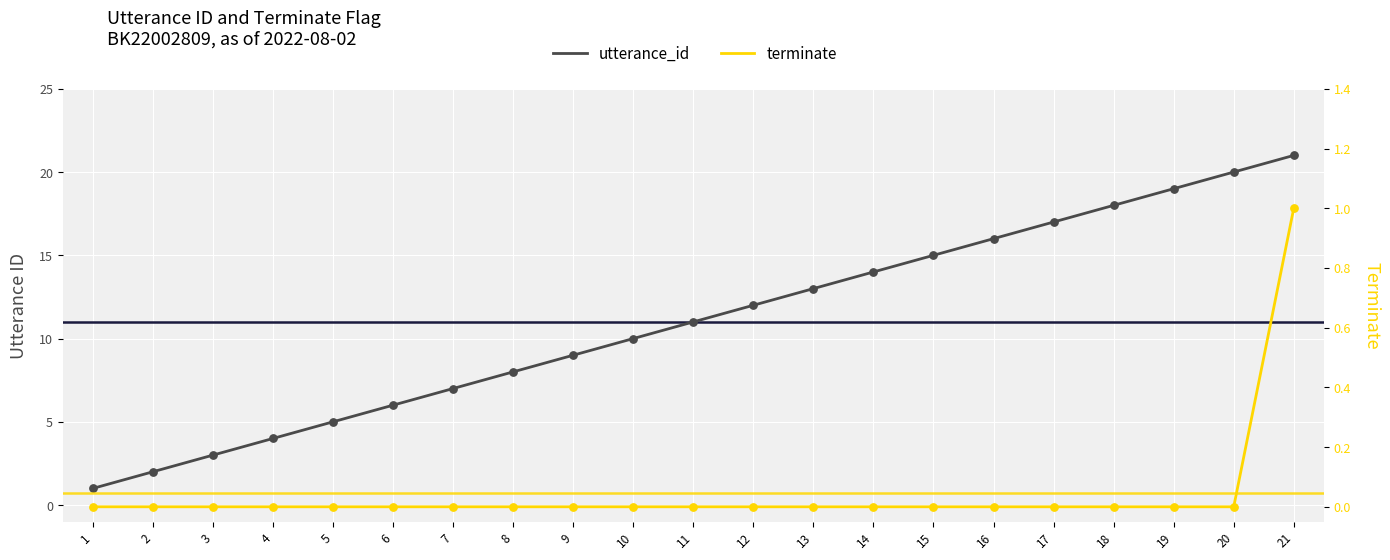

Which series reaches the maximum Y coordinate?

utterance_id